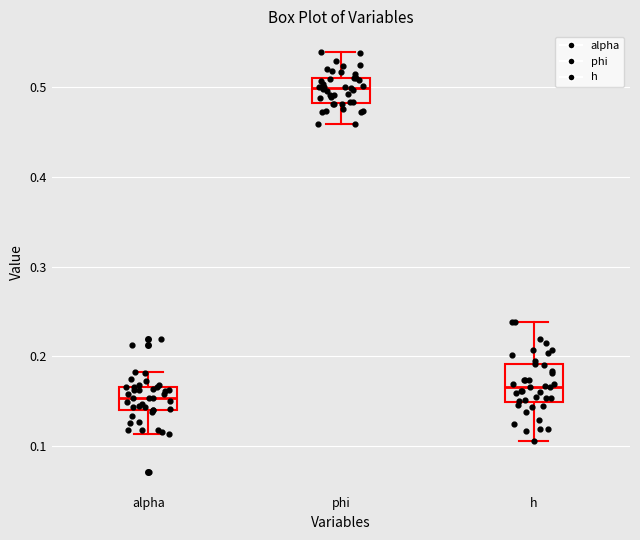

Reading left to right, read every box against the y-axis: the position of its median line, the range the box covers, and the ends of its whiskers. The values are not printed on the chart, so give them approximately, as read against the axis.

alpha: median 0.15, box 0.14 to 0.17, whiskers 0.11 to 0.18
phi: median 0.50, box 0.48 to 0.51, whiskers 0.46 to 0.54
h: median 0.17, box 0.15 to 0.19, whiskers 0.11 to 0.24